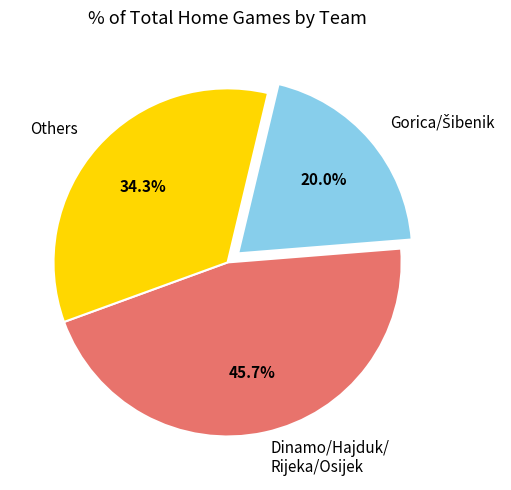

Which category has the biggest portion of the pie?

Dinamo/Hajduk/ Rijeka/Osijek